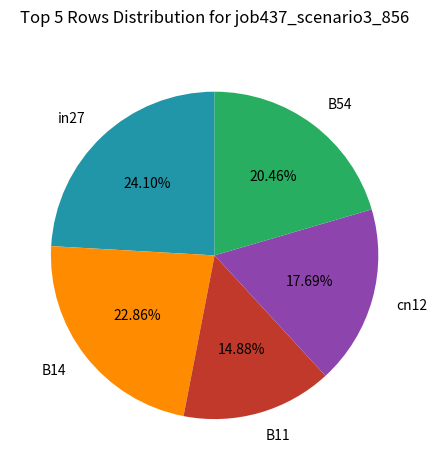

To the nearest percent, what is the difference between the largest and smallest slice percentages?

9%